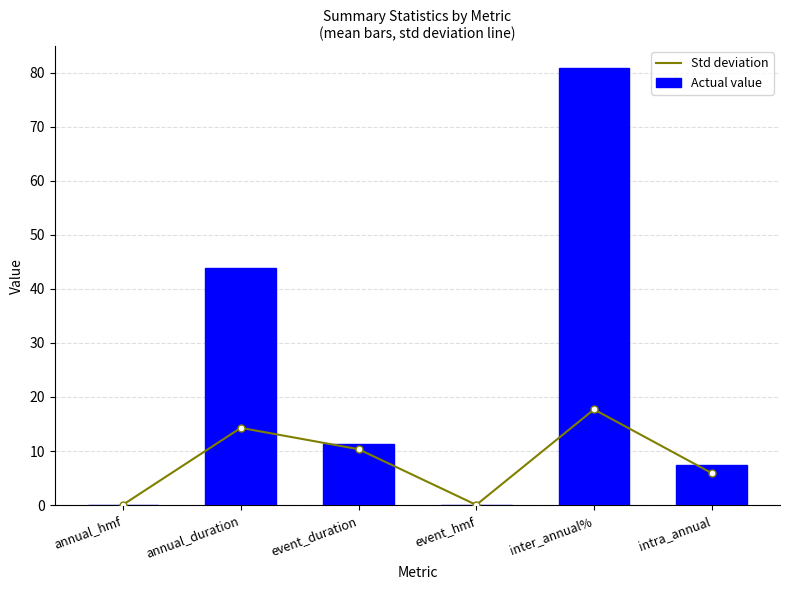

At which label is Actual value closest to 40?

annual_duration